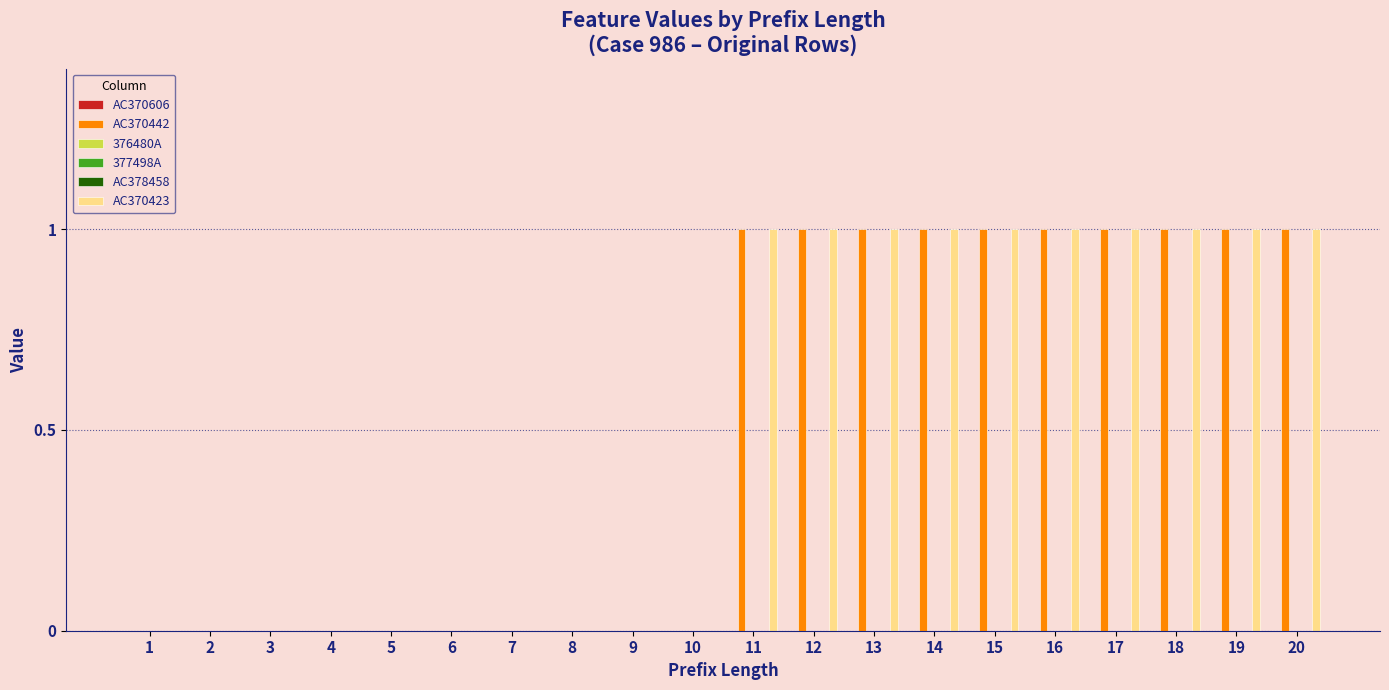

Reading left to right, what are all the values shown in this chart?

AC370606: 1=0	2=0	3=0	4=0	5=0	6=0	7=0	8=0	9=0	10=0	11=0	12=0	13=0	14=0	15=0	16=0	17=0	18=0	19=0	20=0
AC370442: 1=0	2=0	3=0	4=0	5=0	6=0	7=0	8=0	9=0	10=0	11=1	12=1	13=1	14=1	15=1	16=1	17=1	18=1	19=1	20=1
376480A: 1=0	2=0	3=0	4=0	5=0	6=0	7=0	8=0	9=0	10=0	11=0	12=0	13=0	14=0	15=0	16=0	17=0	18=0	19=0	20=0
377498A: 1=0	2=0	3=0	4=0	5=0	6=0	7=0	8=0	9=0	10=0	11=0	12=0	13=0	14=0	15=0	16=0	17=0	18=0	19=0	20=0
AC378458: 1=0	2=0	3=0	4=0	5=0	6=0	7=0	8=0	9=0	10=0	11=0	12=0	13=0	14=0	15=0	16=0	17=0	18=0	19=0	20=0
AC370423: 1=0	2=0	3=0	4=0	5=0	6=0	7=0	8=0	9=0	10=0	11=1	12=1	13=1	14=1	15=1	16=1	17=1	18=1	19=1	20=1